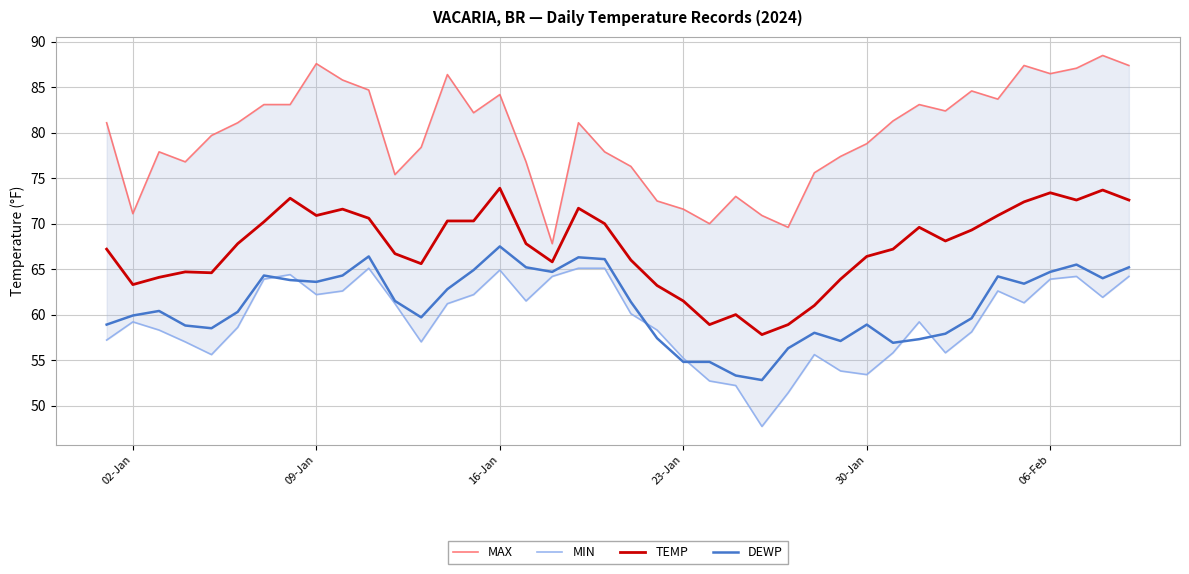

What is the sum of all DEWP values?

2441.4